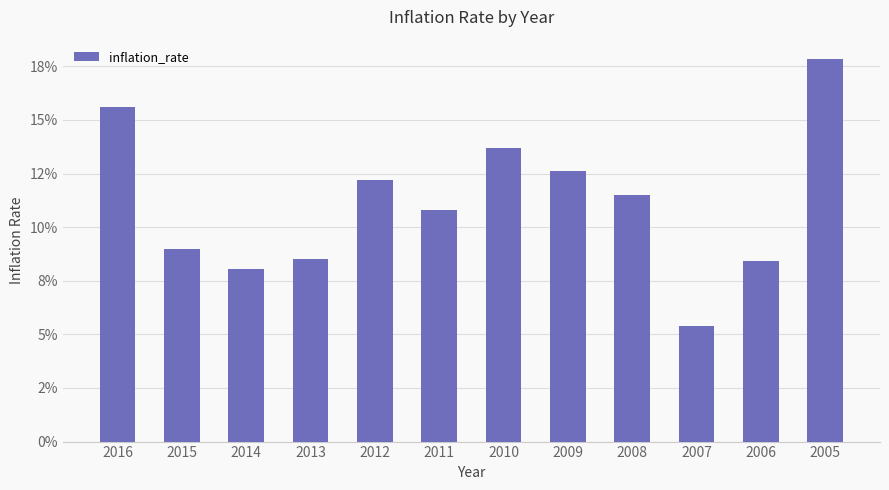

List the labels in order of value, smallest first.

2007, 2014, 2006, 2013, 2015, 2011, 2008, 2012, 2009, 2010, 2016, 2005